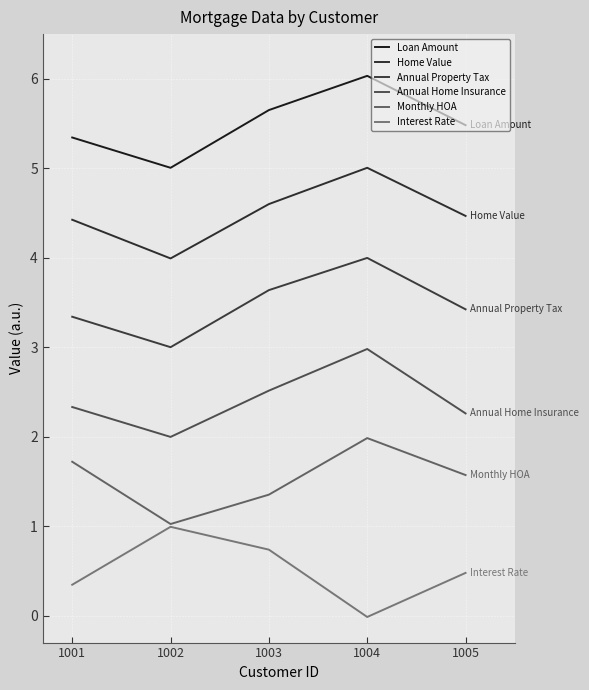

In Loan Amount, how many points are lower than both neighbors (excluding endpoints)?

1